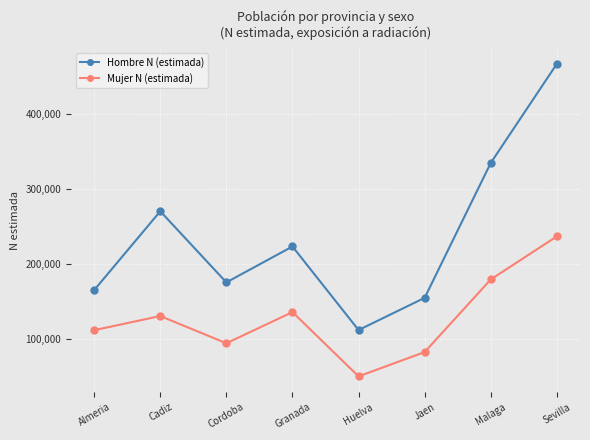

What is the label of the 2nd point from the right?

Malaga